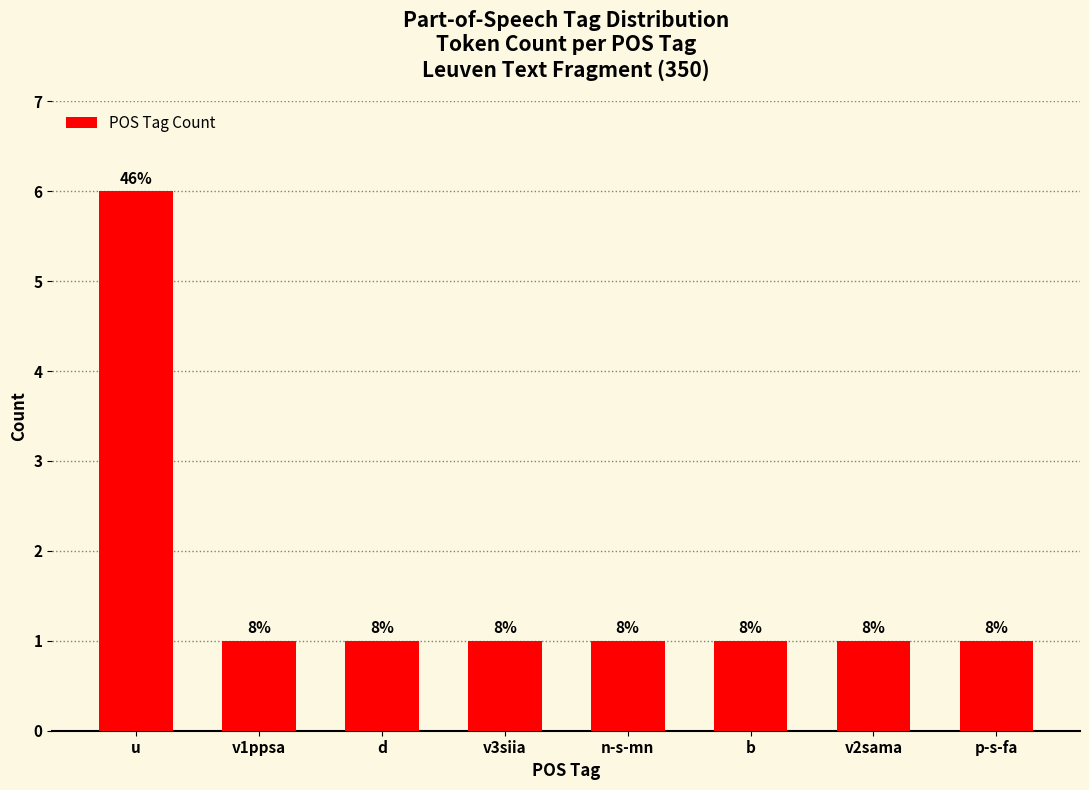

How many bars are there in total?

8